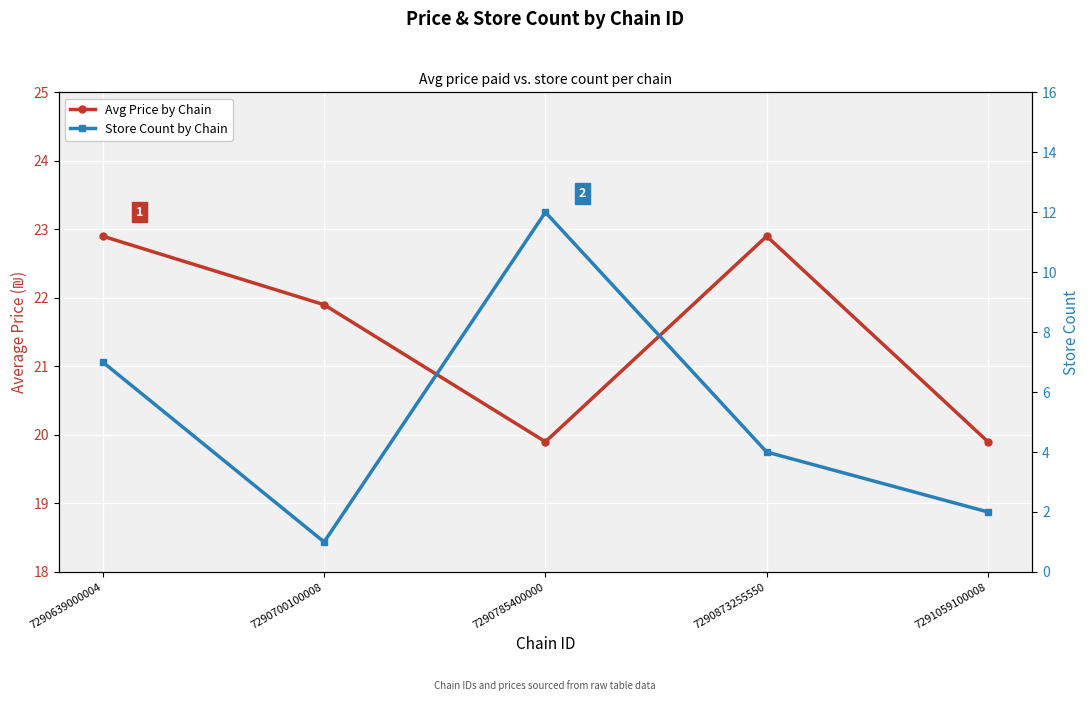

How many distinct data groups are displayed?

2